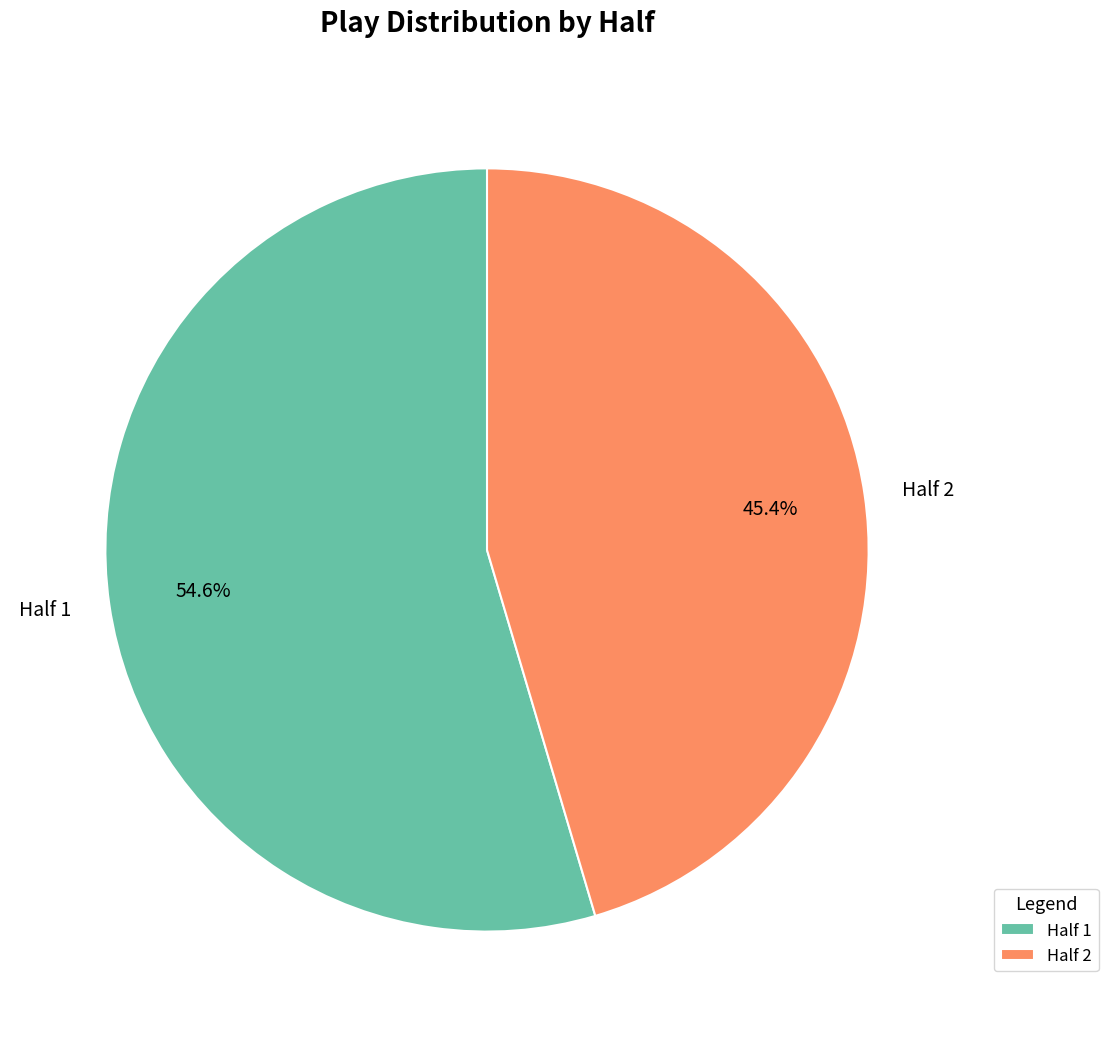

Does Half 2 represent more than half of the total?

No